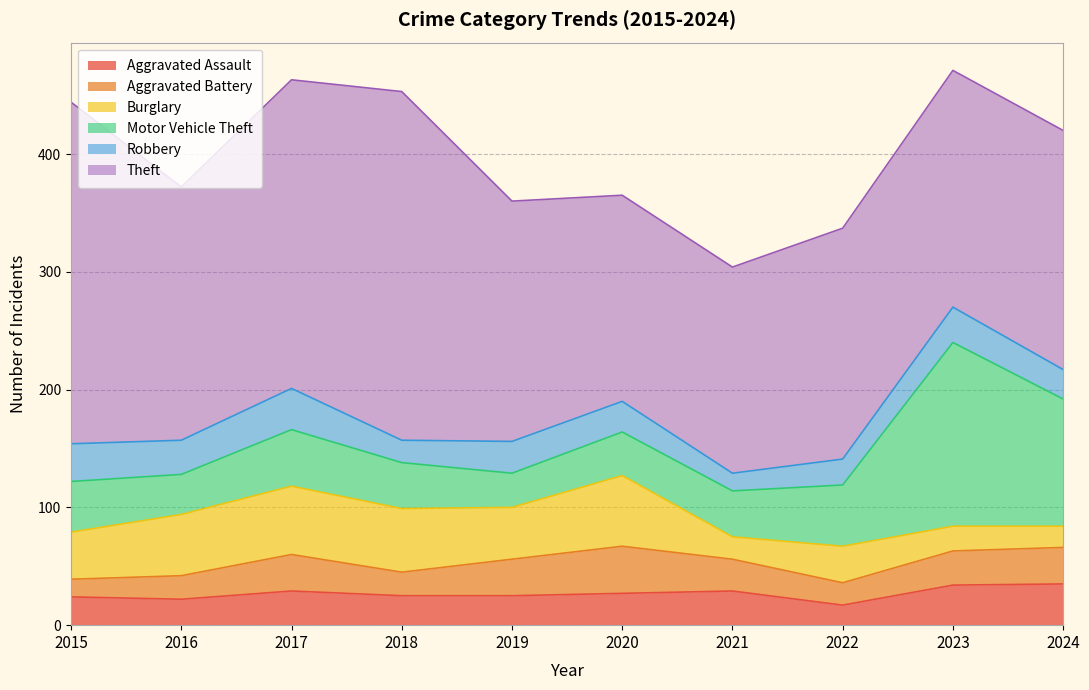

Which category has the lowest value across all series?

2015